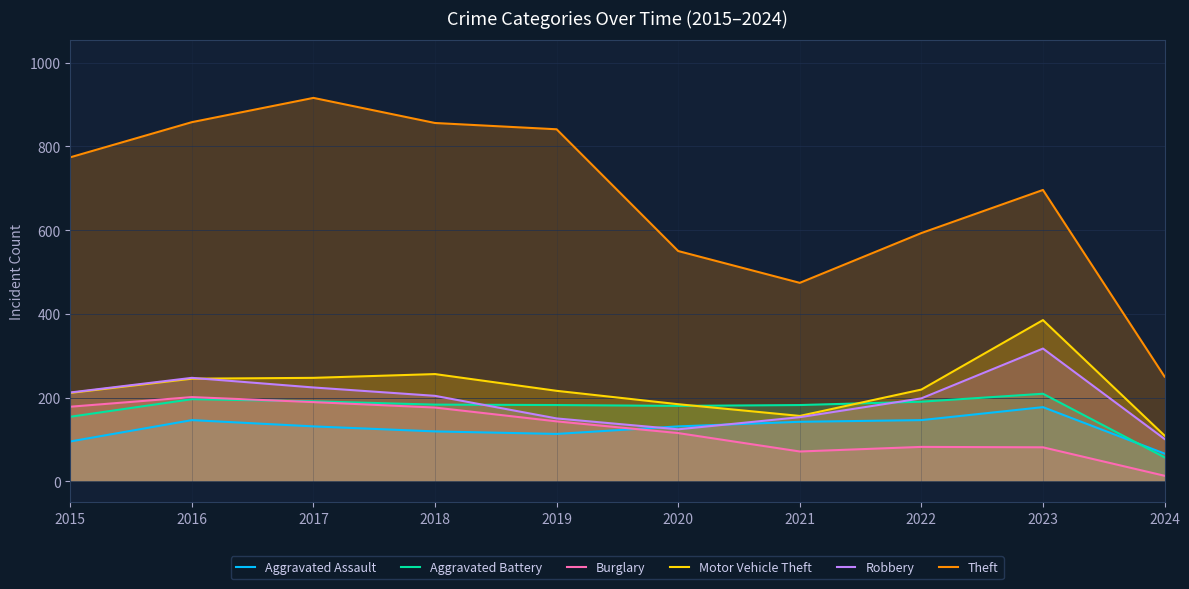

True or false: Motor Vehicle Theft and Aggravated Assault intersect in this chart.

False